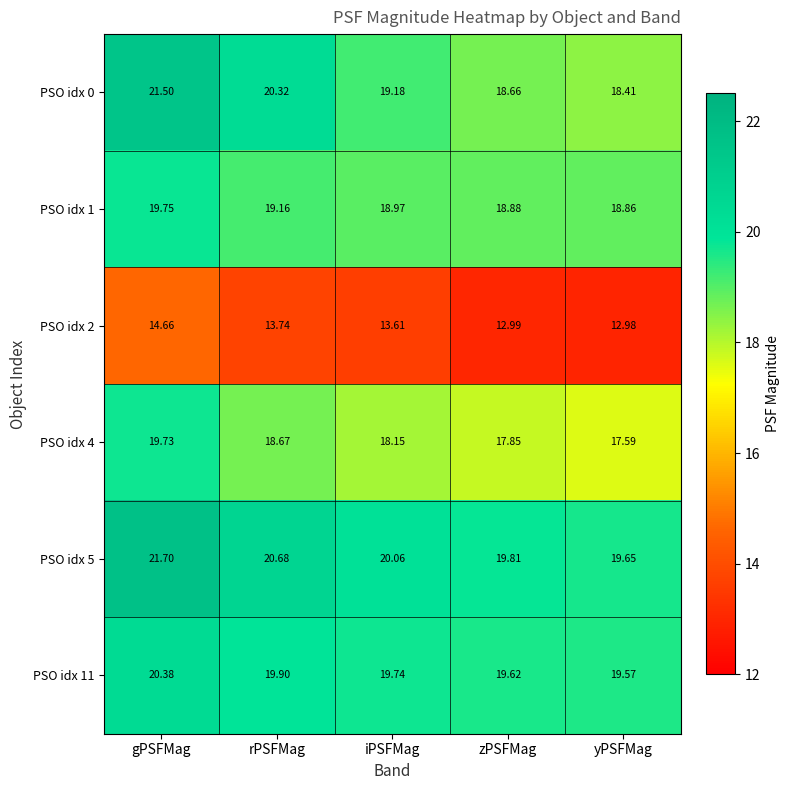

Where is PSO idx 11 nearest to the value 19?

yPSFMag